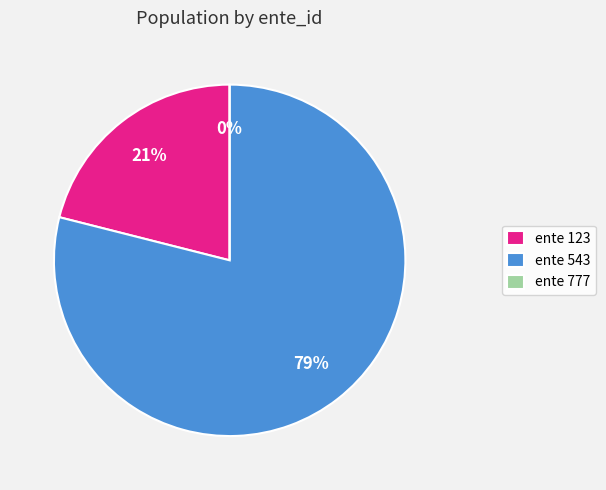

What is the largest slice in the pie chart?

543